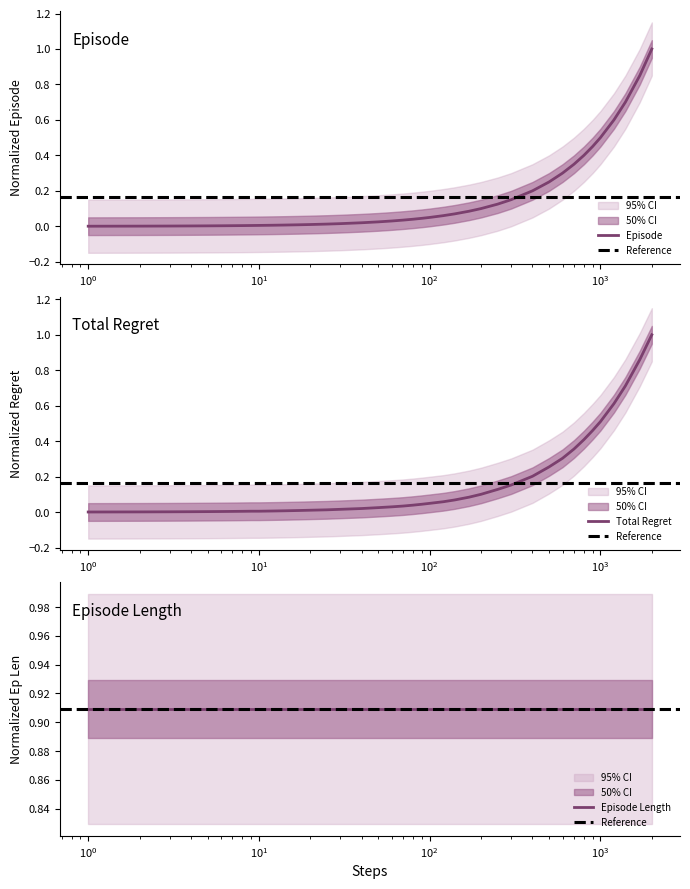

What is the maximum value for Episode?

1.0